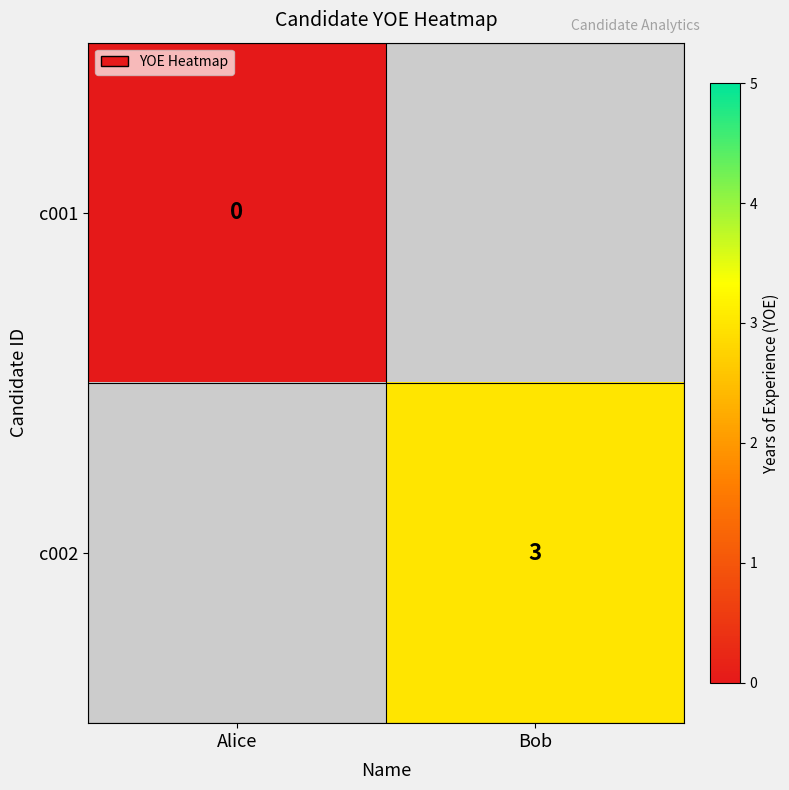

Is the value of c002 at Bob greater than the value of c001 at Alice?

Yes